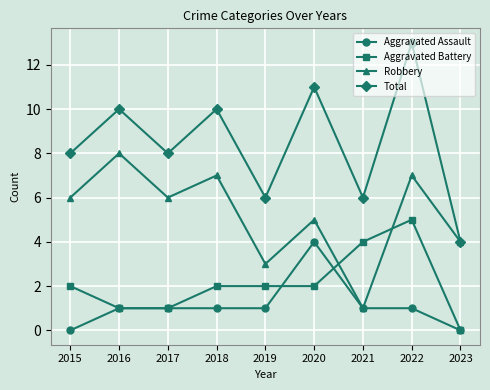

How many data points does each series have?

9